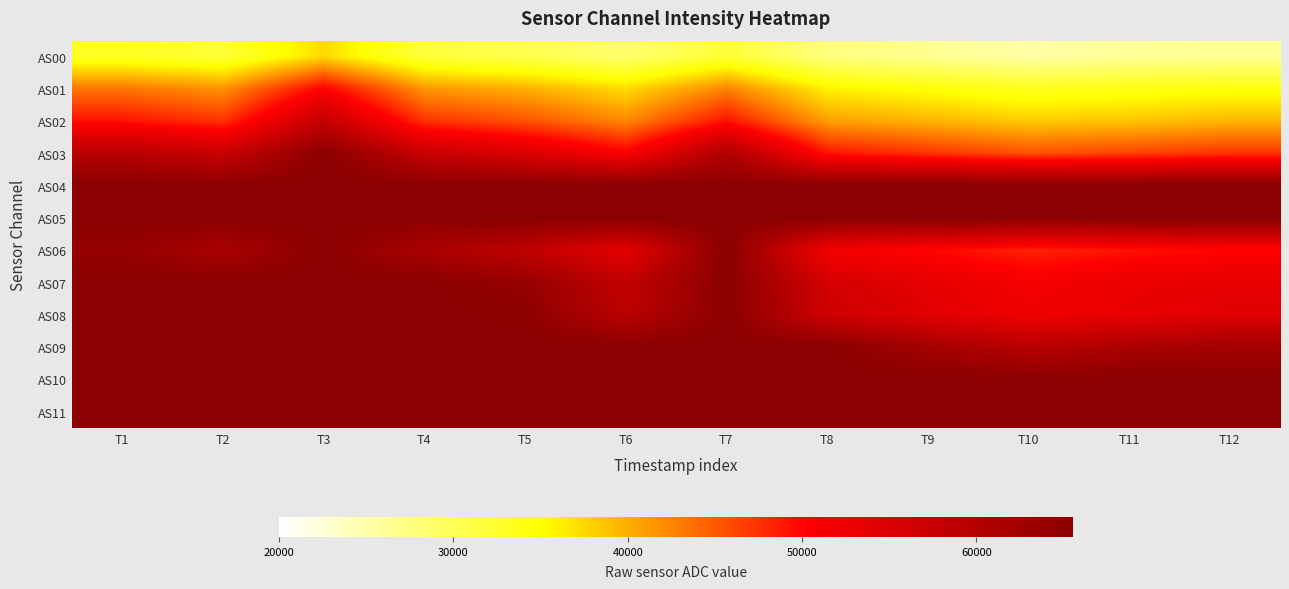

What is the total value across all series at T11?

624014